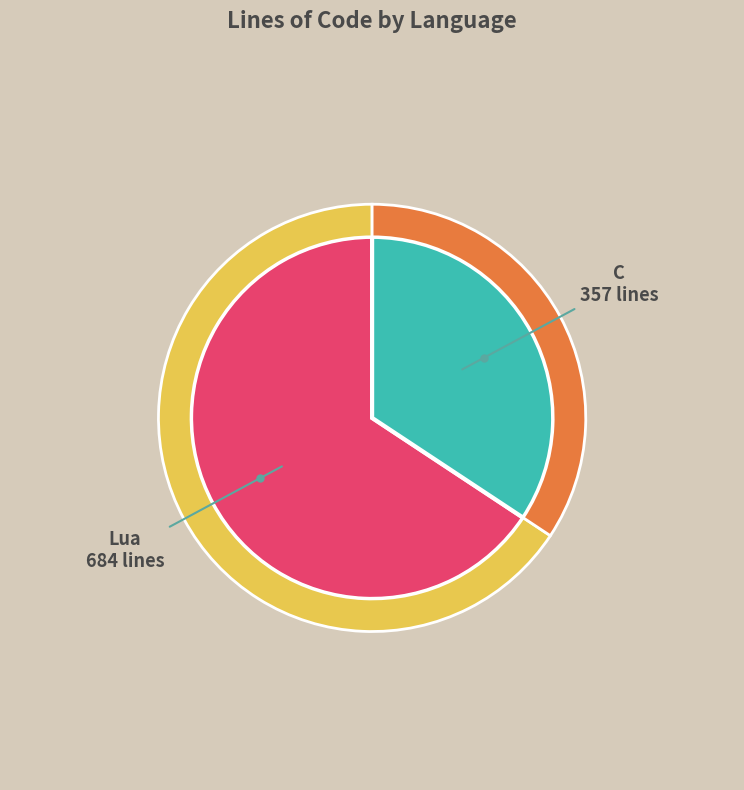

How many slices are in this pie chart?

2